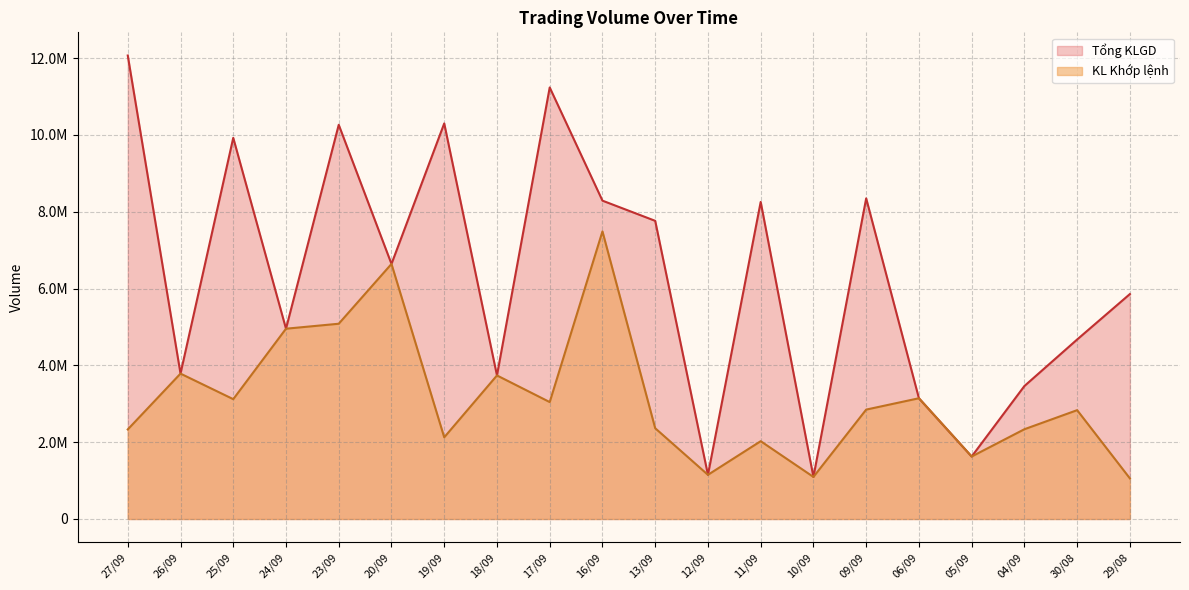

Which series changed the most between 17/09 and 13/09?

Tổng KLGD